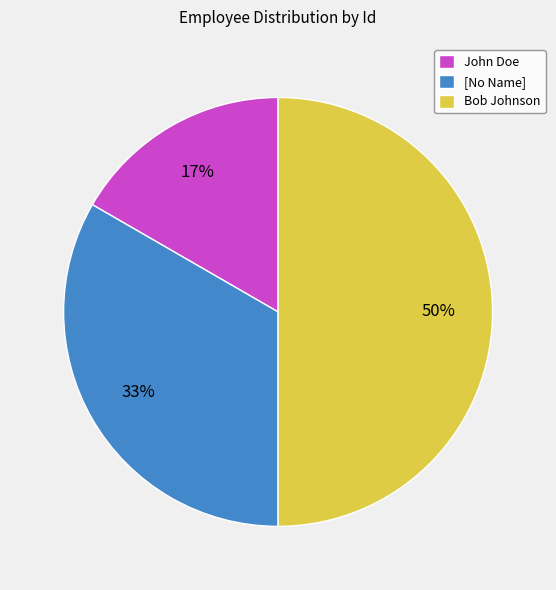

The John Doe slice represents 17% of the pie. True or false?

True